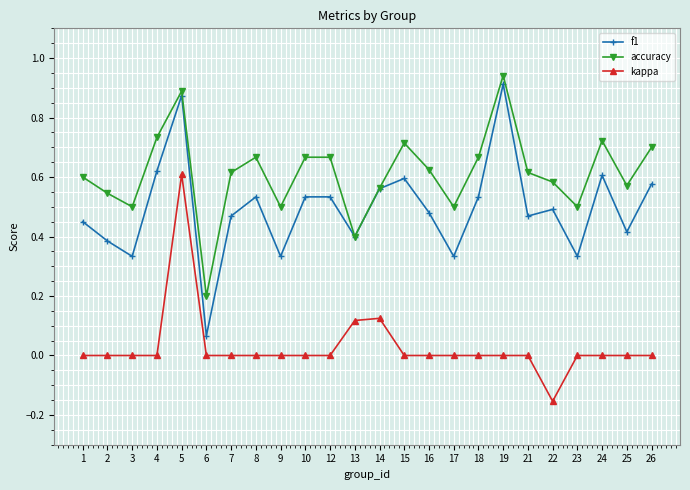

True or false: f1 and kappa intersect in this chart.

False